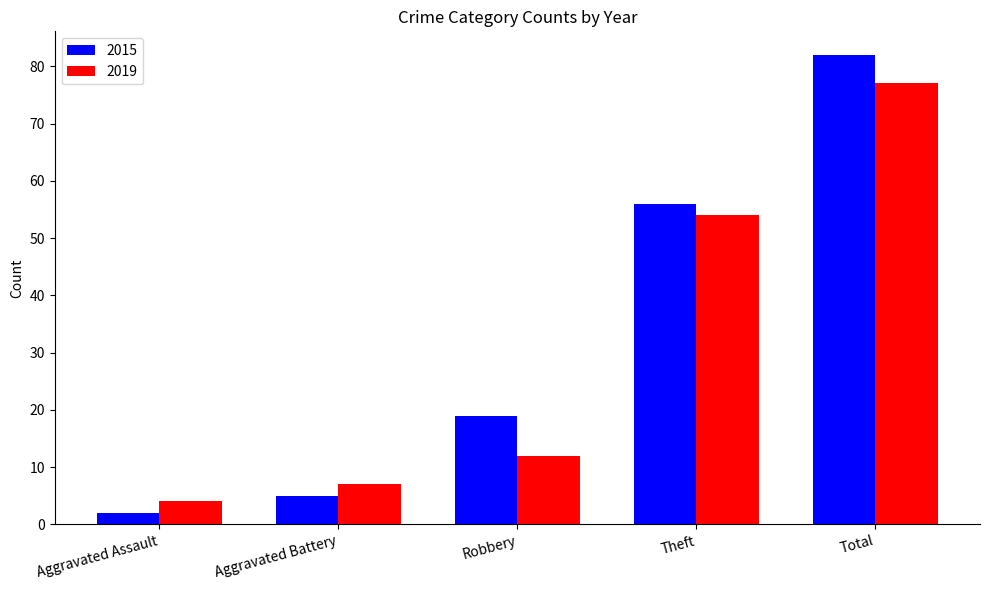

What is the label of the 5th bar from the left?

Total